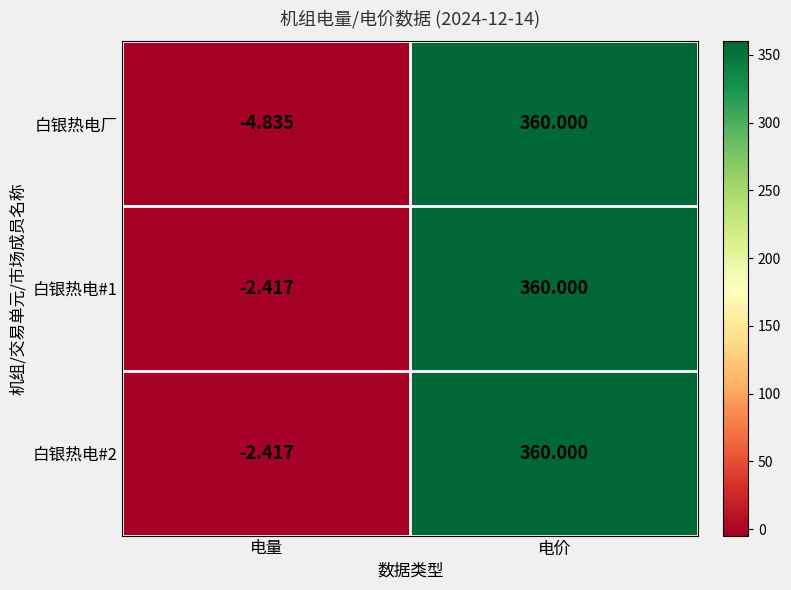

Where is 白银热电厂 nearest to the value 177?

电量